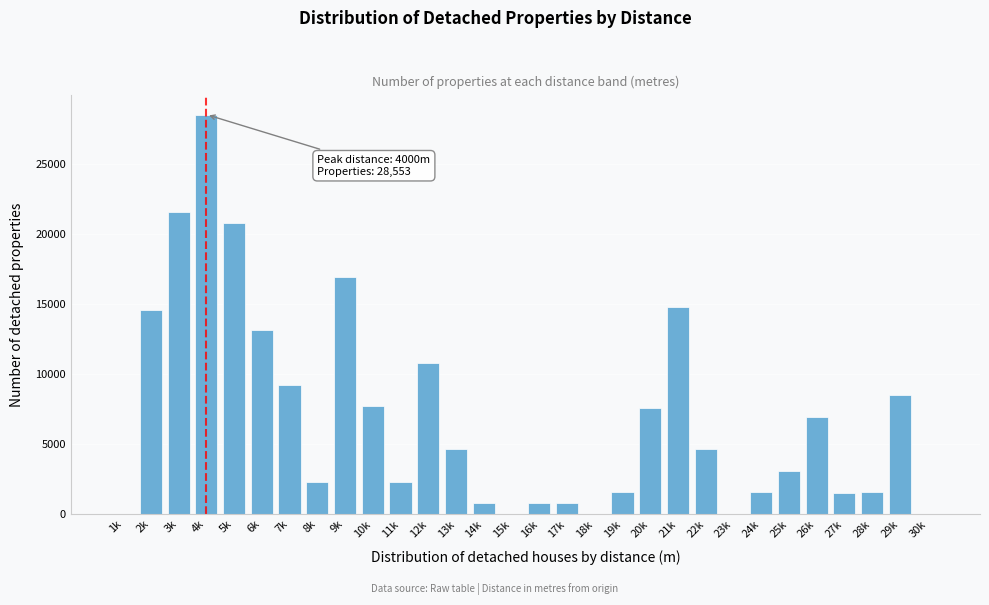

What is the sum of all values?

206644